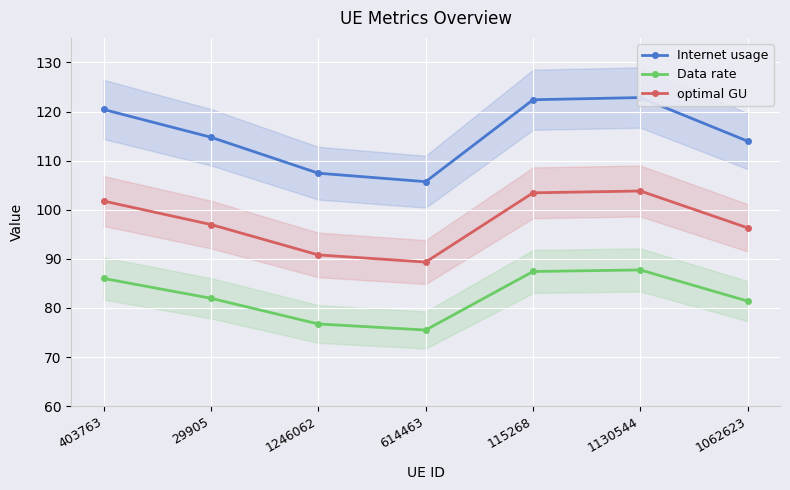

What is the sum of the Data rate values at 1062623 and 1130544?

169.1